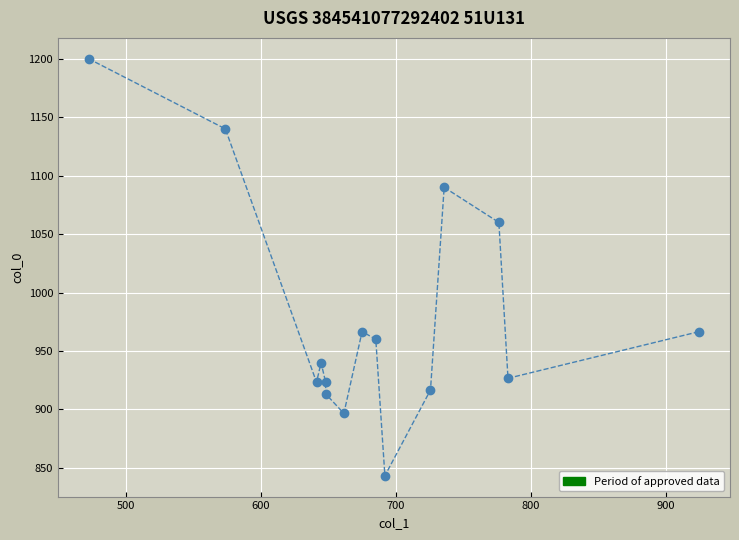

What Y value in the scatter plot is closest to 1021?

1060.0